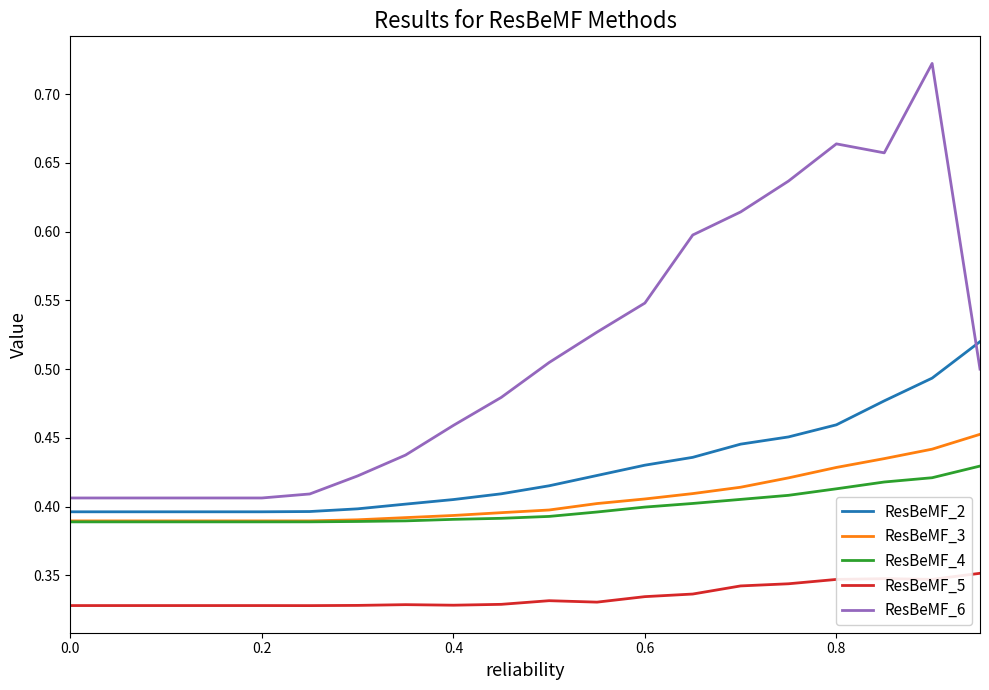

Rank the series by their maximum value, from lowest to highest.

ResBeMF_5, ResBeMF_4, ResBeMF_3, ResBeMF_2, ResBeMF_6